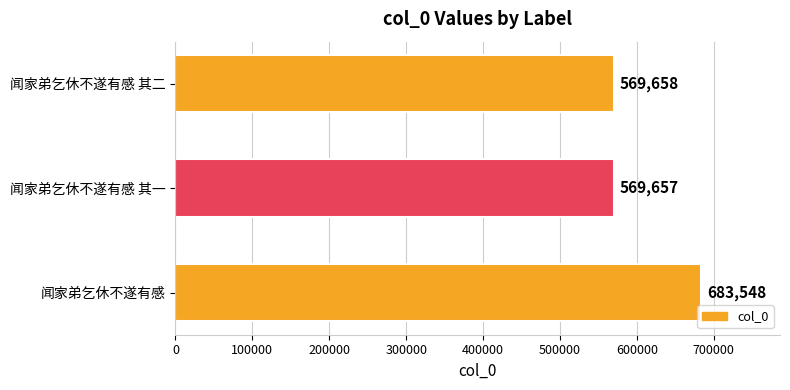

Reading top to bottom, extract all data points from this chart.

闻家弟乞休不遂有感 其二=569658	闻家弟乞休不遂有感 其一=569657	闻家弟乞休不遂有感=683548